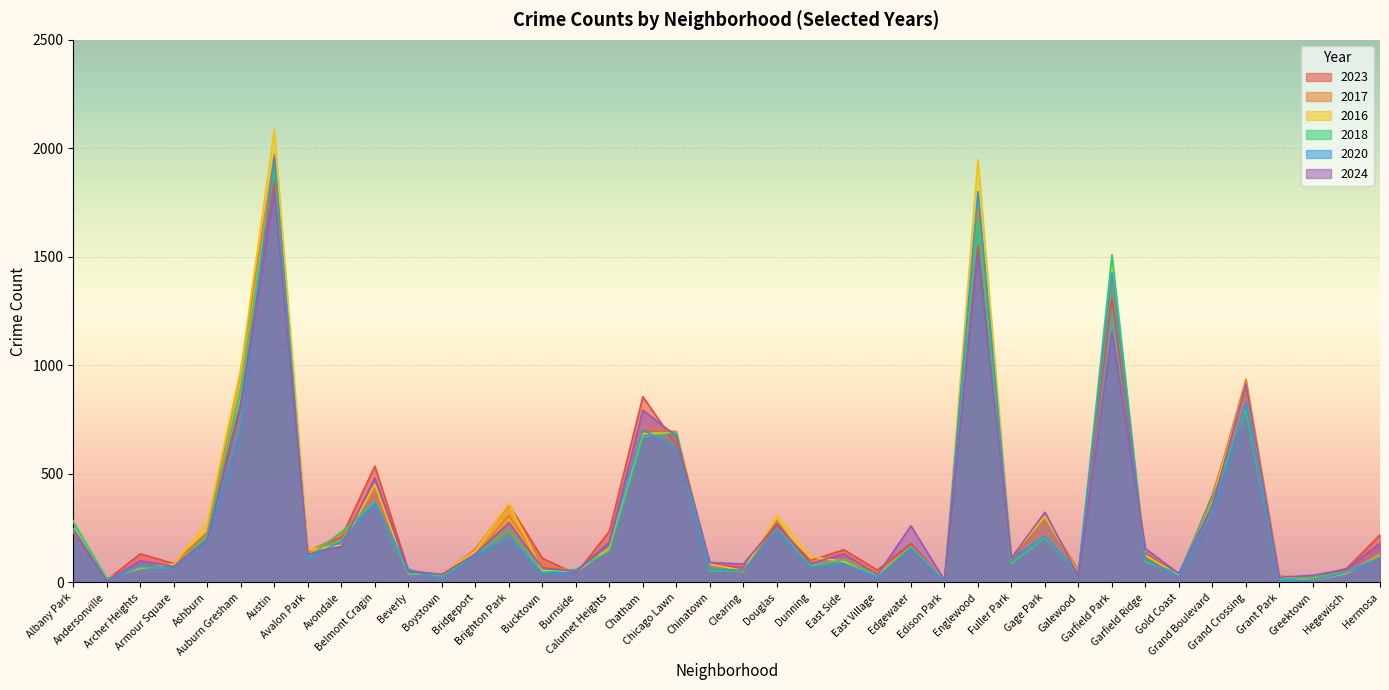

At which category is the sum across all series the highest?

Austin